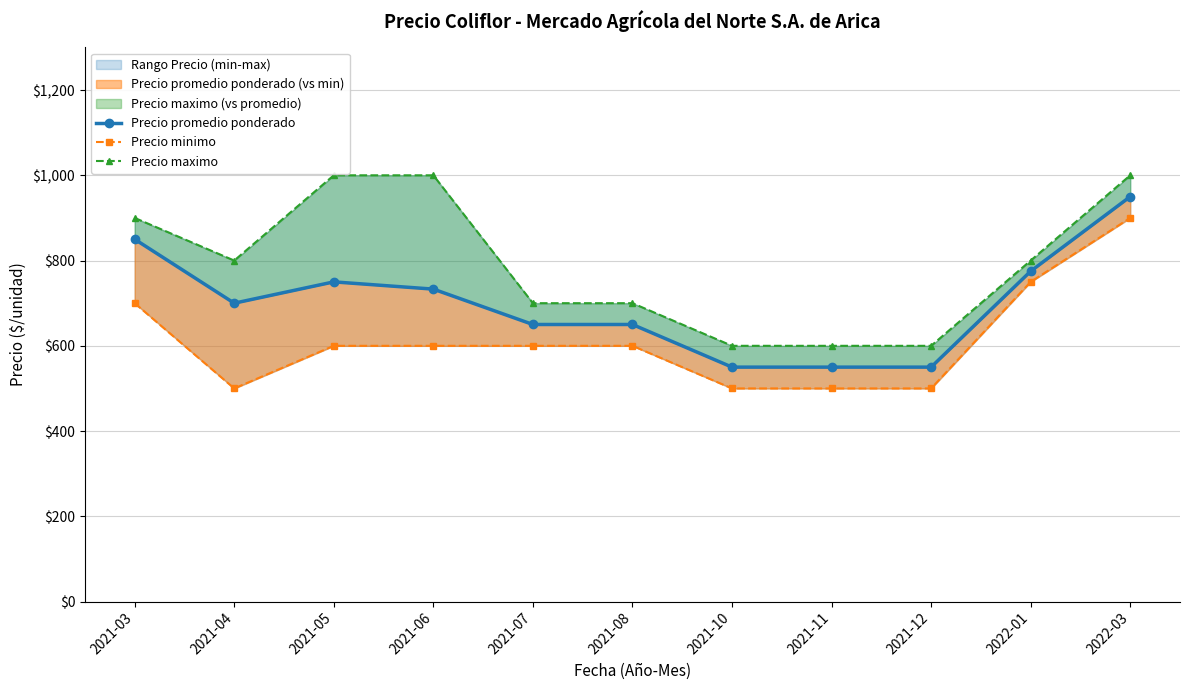

Which has a higher value, 2021-06 or 2021-08?

2021-06